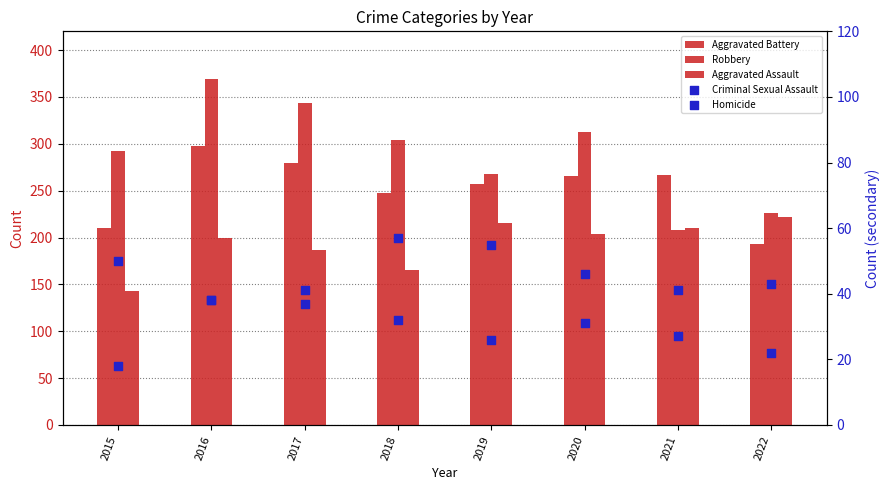

Which series reaches the maximum Y coordinate?

Robbery